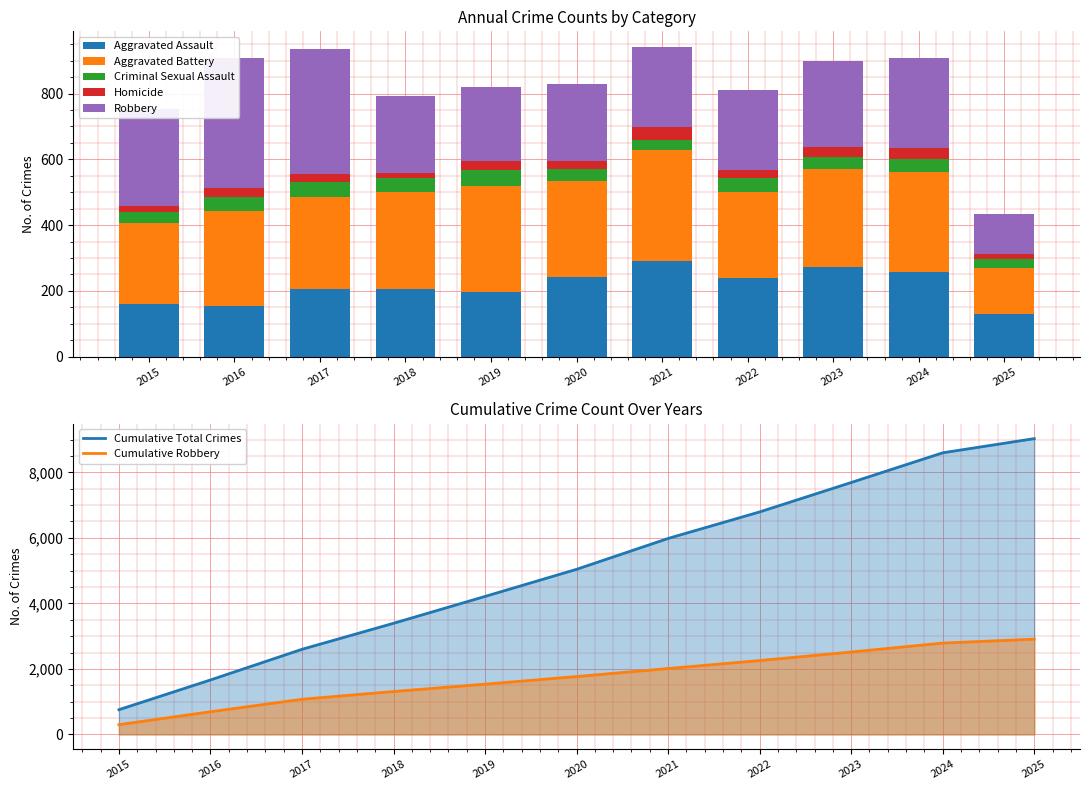

What is the sum of all Criminal Sexual Assault values?

424